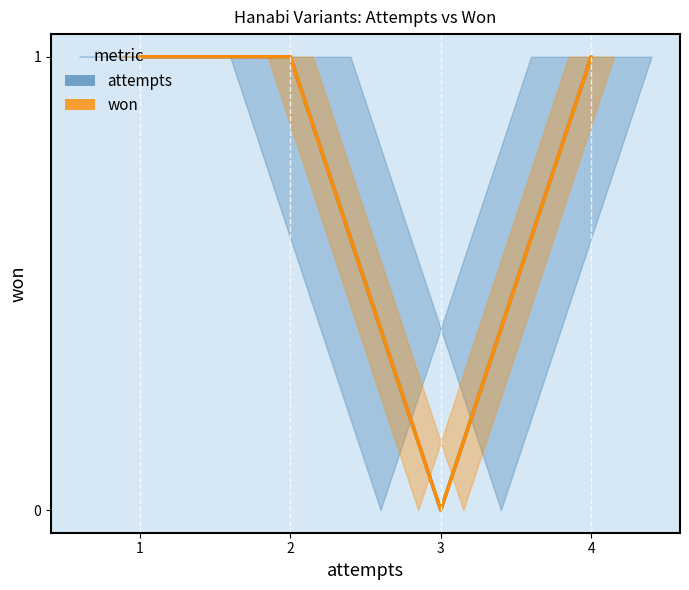

How many series are shown in this chart?

2